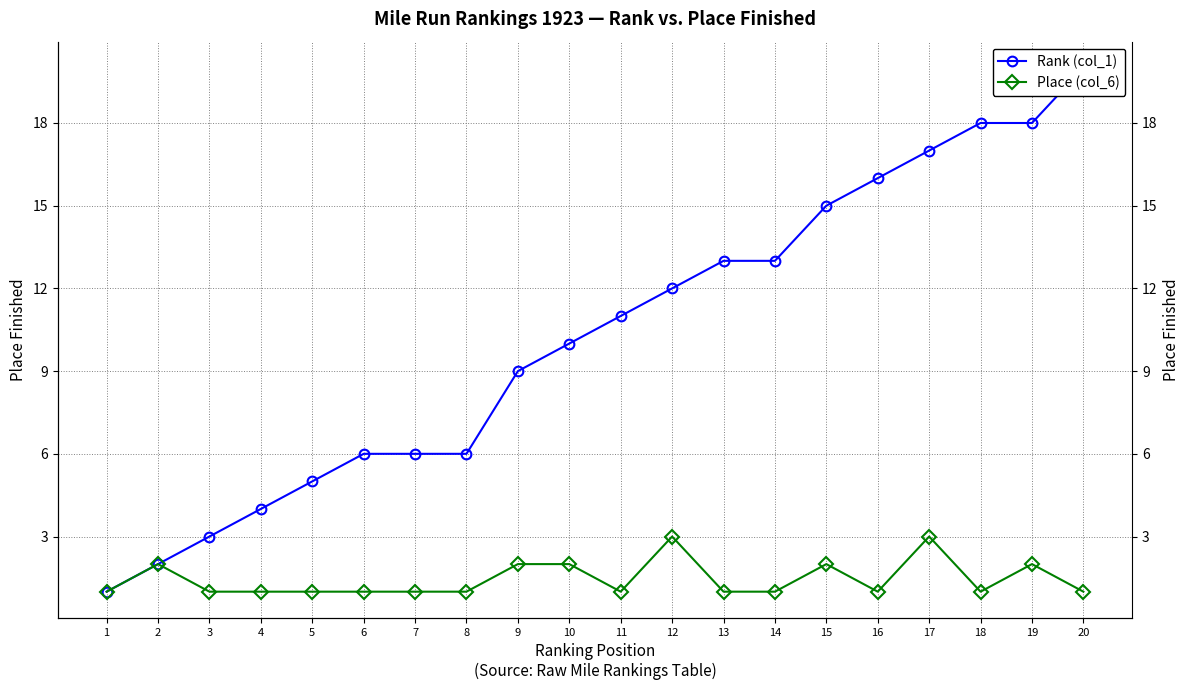

What value does the Rank (col_1) series have at 2?

2